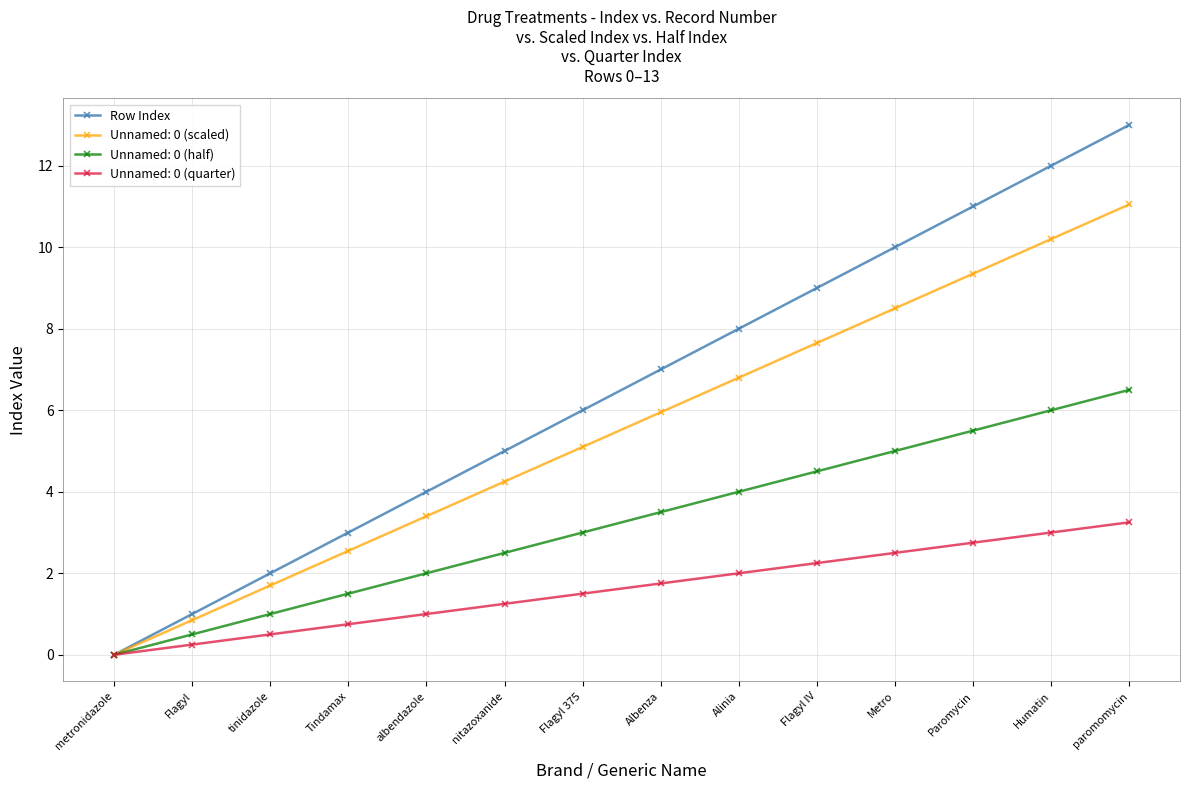

List the series in order of their overall mean, lowest first.

Unnamed: 0 (quarter), Unnamed: 0 (half), Unnamed: 0 (scaled), Row Index